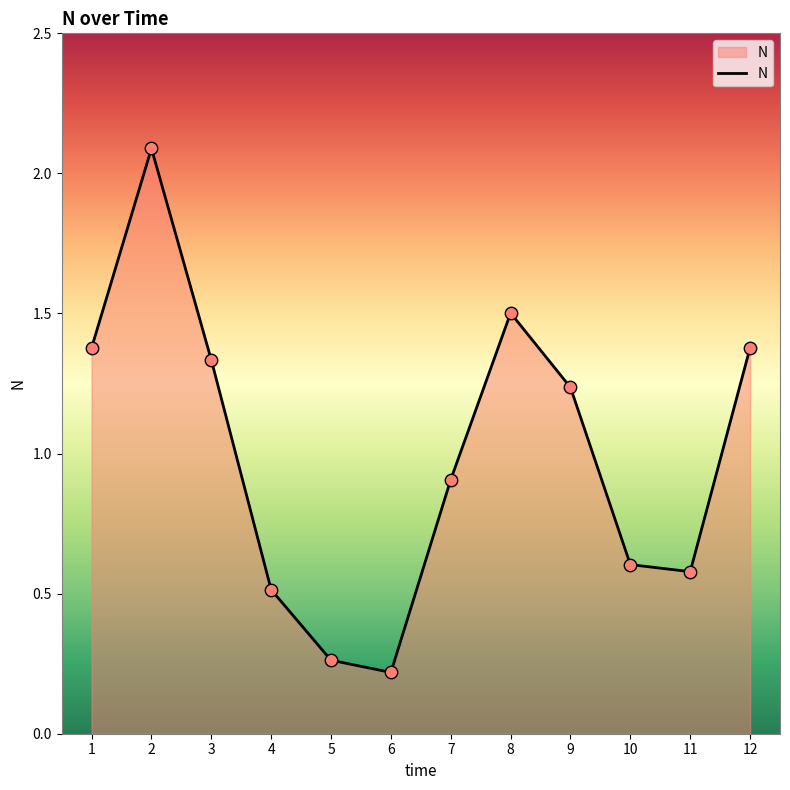

Between 10 and 5, which is larger?

10